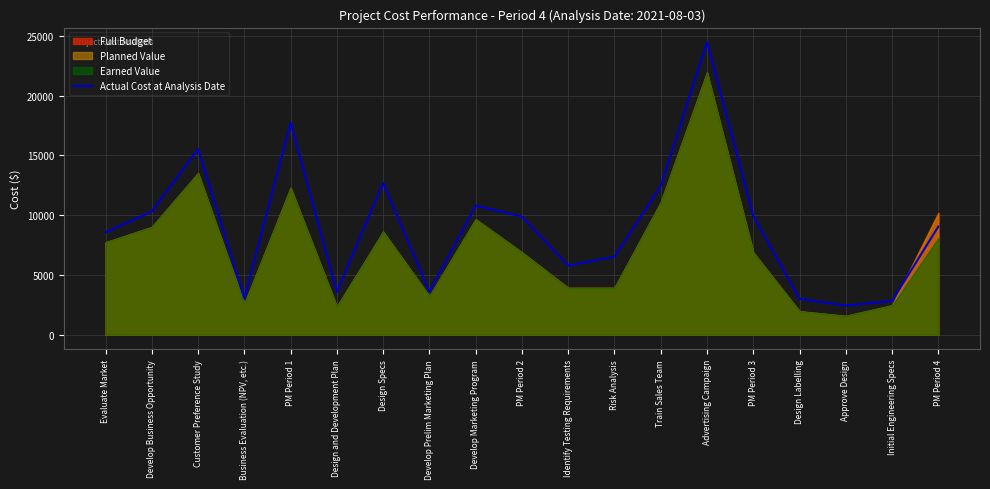

What is the sum of the values at Develop Marketing Program and Design and Development Plan?

14388.3